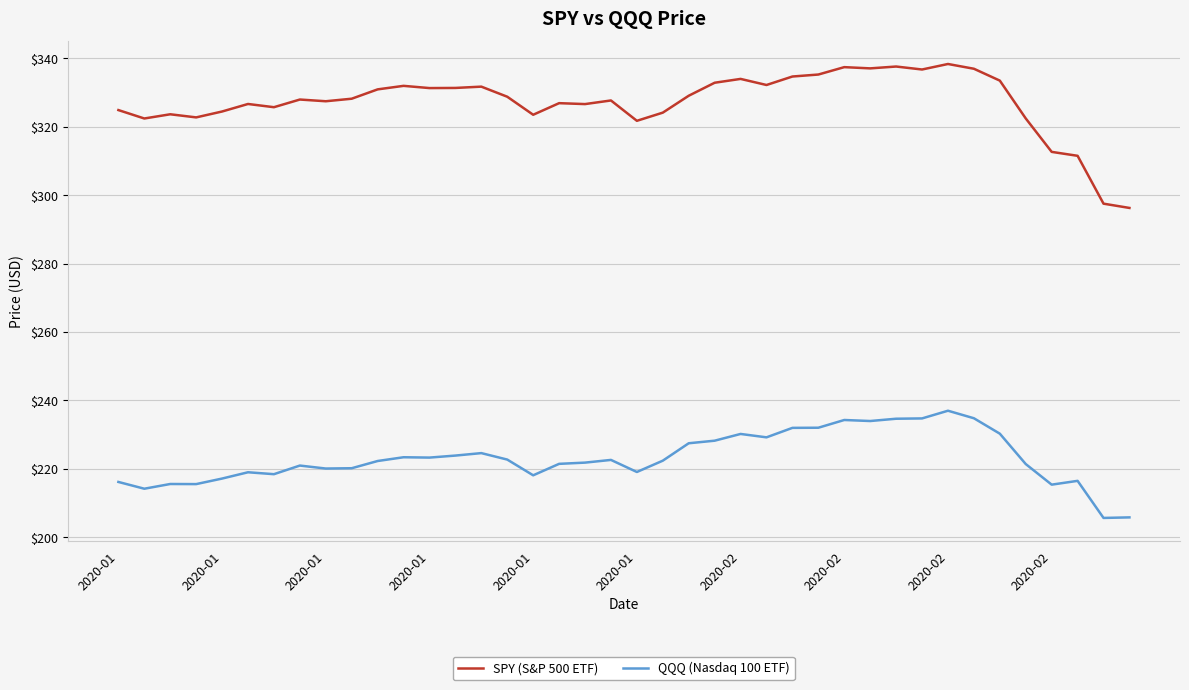

Which series has the widest spread of values?

SPY (S&P 500 ETF)